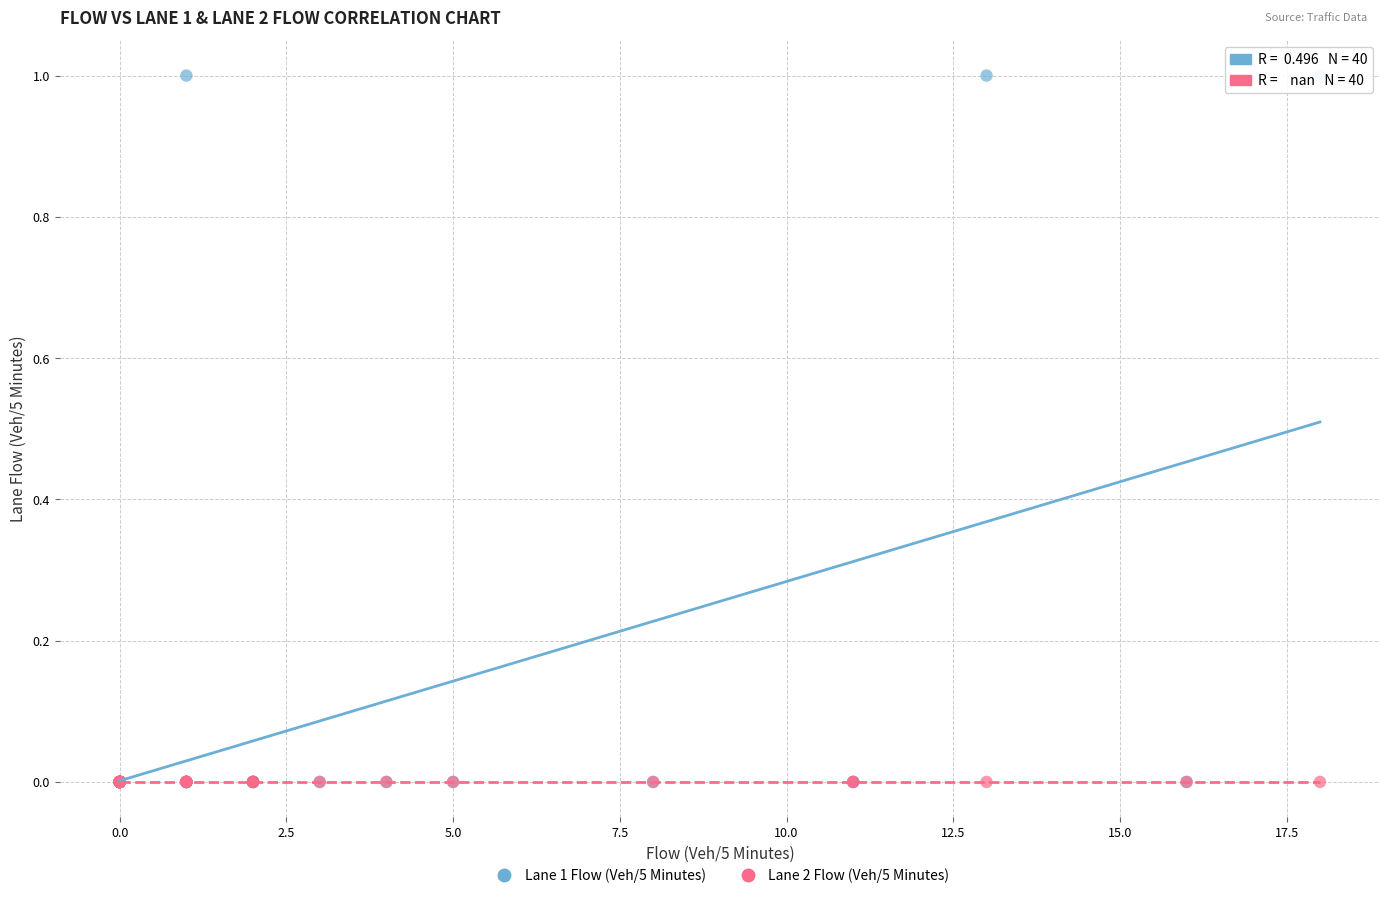

What are all the series names shown in the legend?

Lane 1 Flow (Veh/5 Minutes), Lane 2 Flow (Veh/5 Minutes)